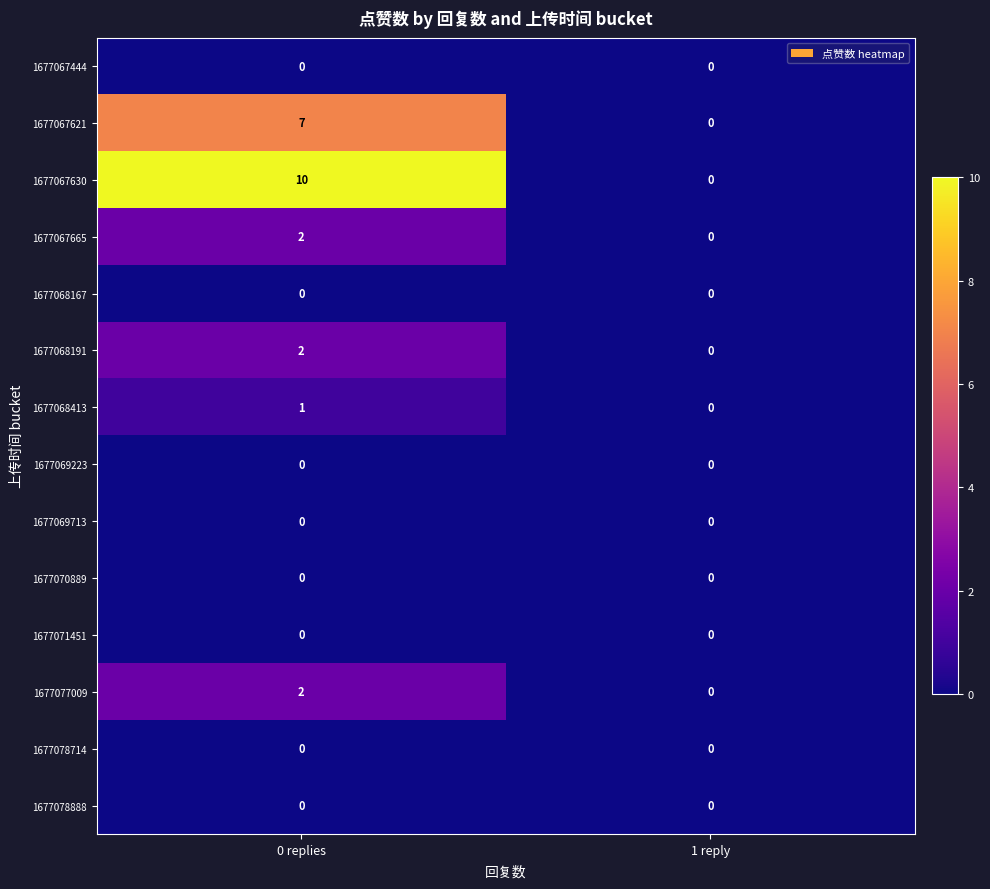

At which category is the sum across all series the highest?

0 replies